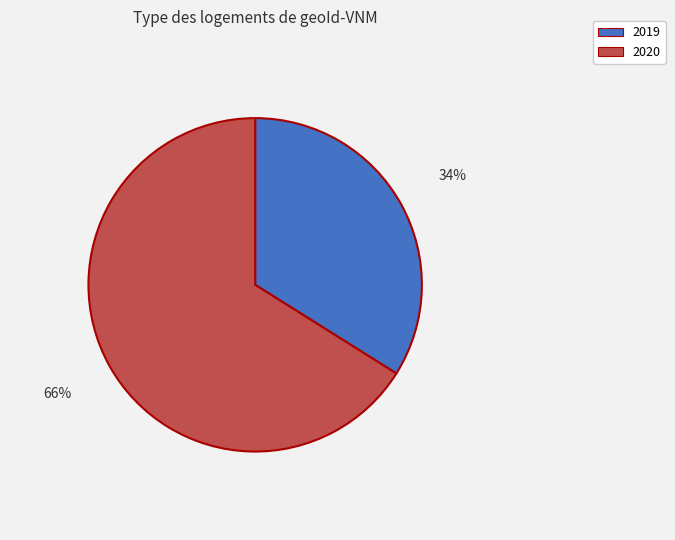

Combined, do 2020 and 2019 account for over 50%?

Yes